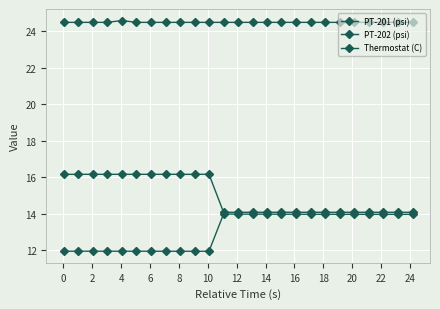

How many data points does each series have?

25